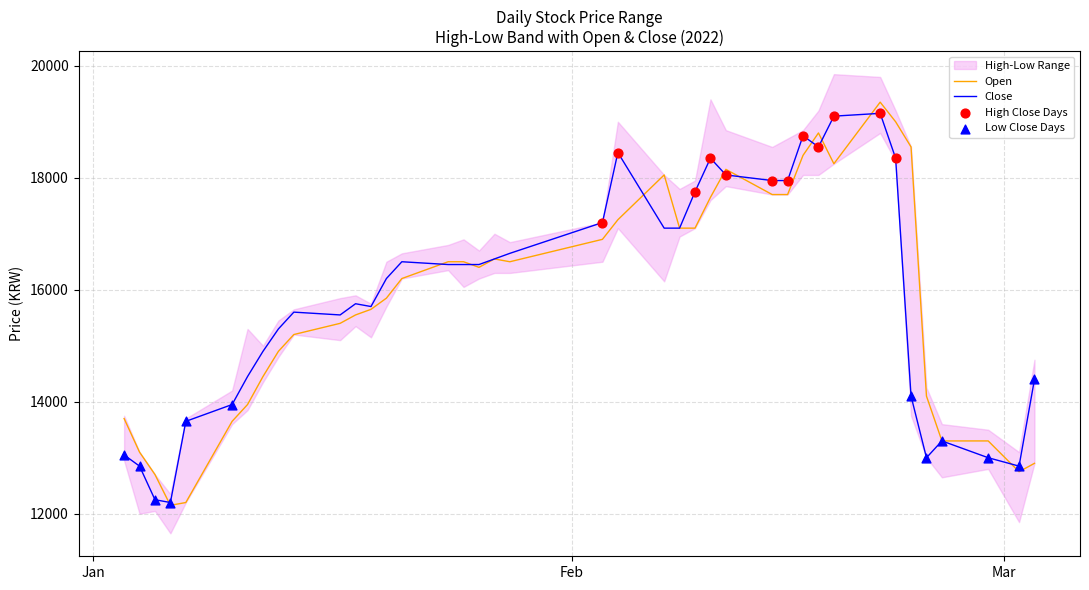

What is the maximum value for Open?

19350